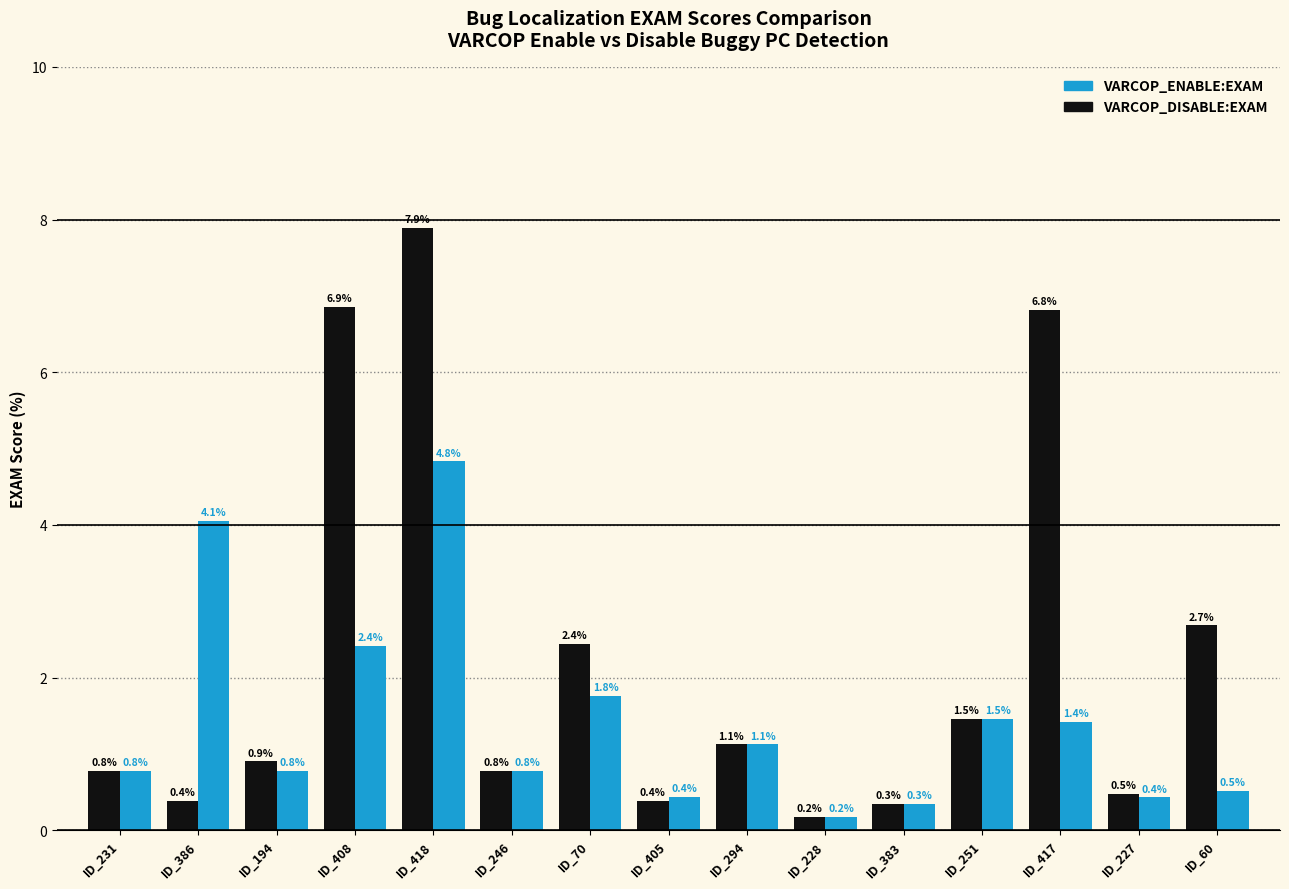

Count the number of data series in this chart.

2